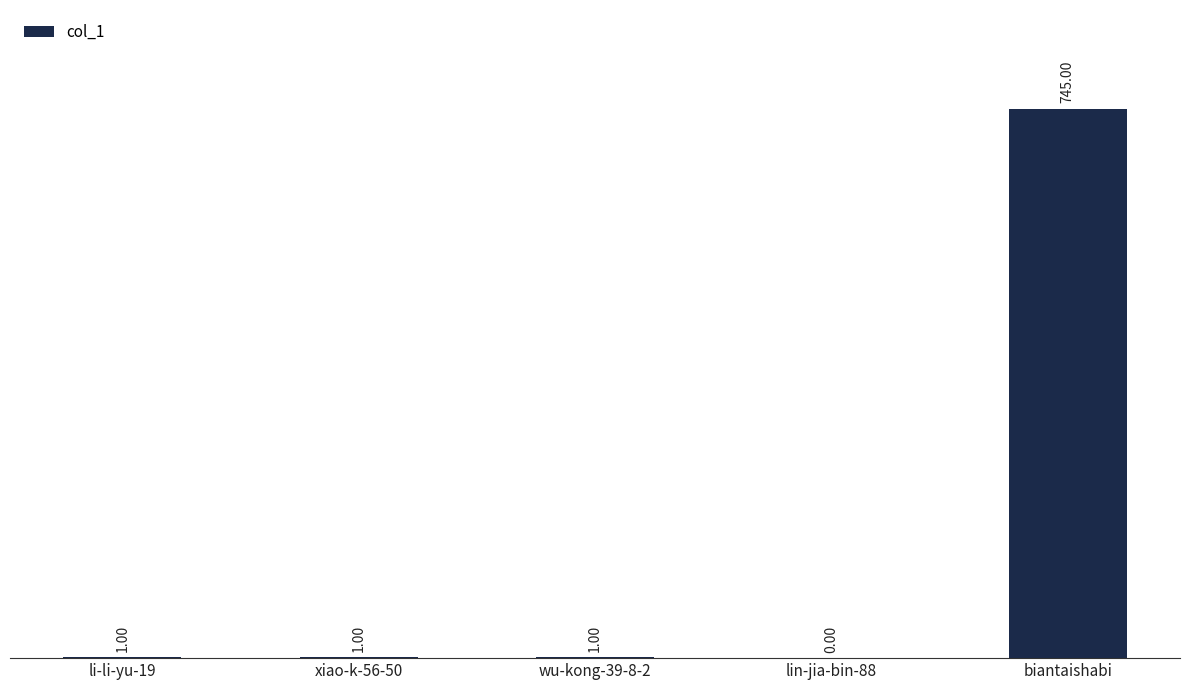

Does the chart contain stacked bars?

No